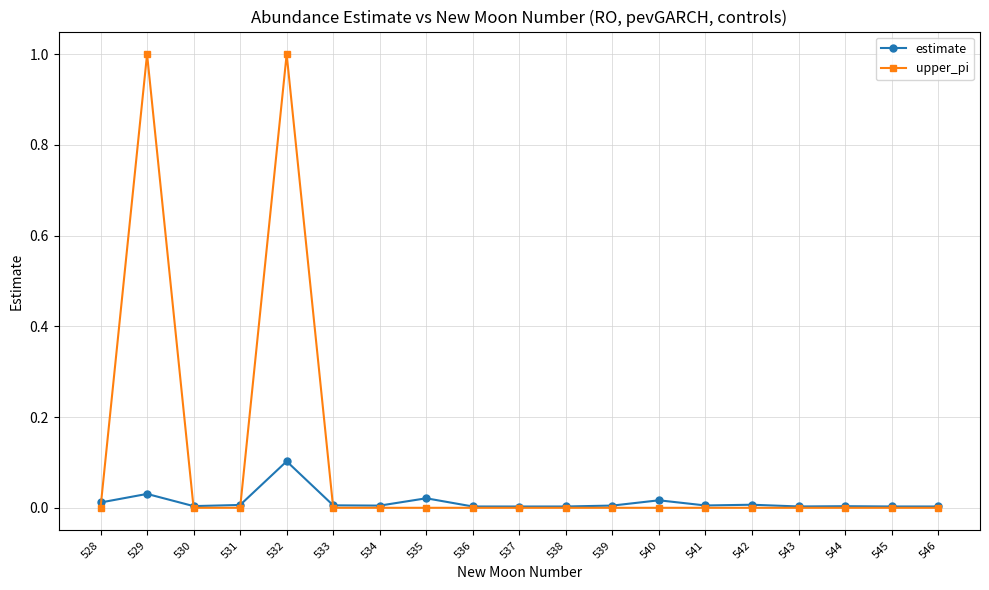

At which label does estimate reach its peak?

532